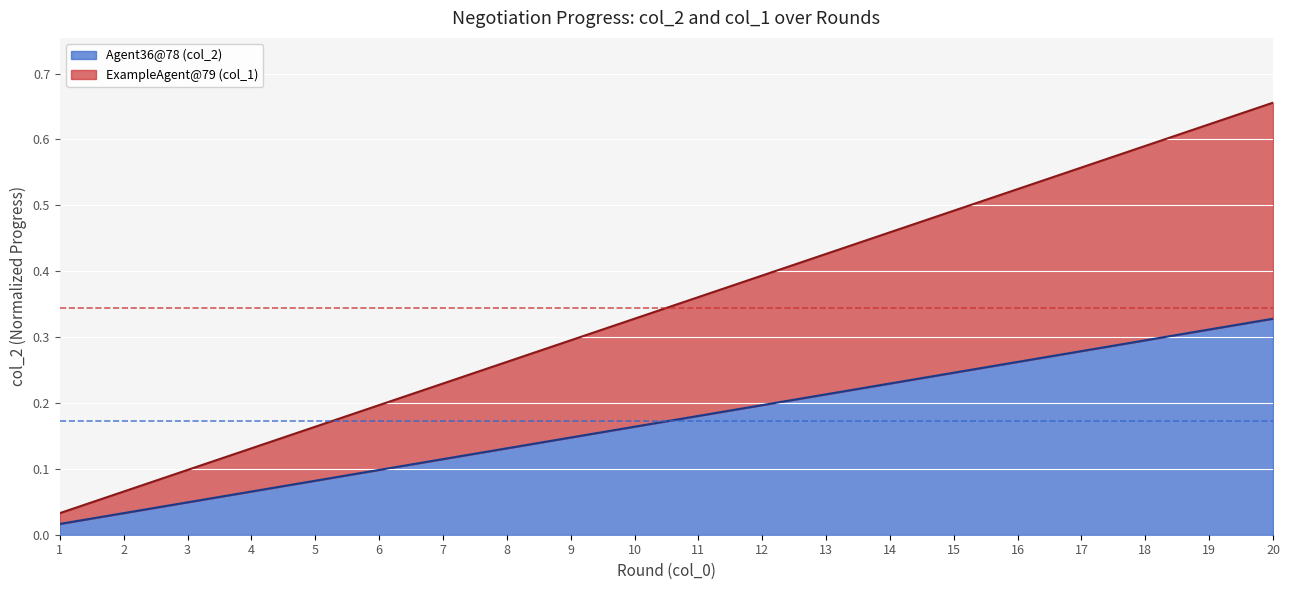

Rank the categories by Agent36@78 (col_2) value from highest to lowest.

20, 19, 18, 17, 16, 15, 14, 13, 12, 11, 10, 9, 8, 7, 6, 5, 4, 3, 2, 1